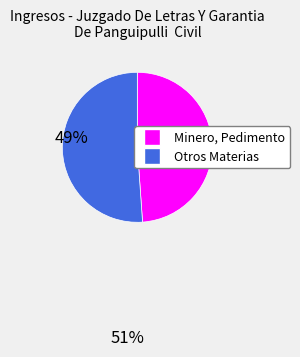

How many segments does this pie chart have?

2